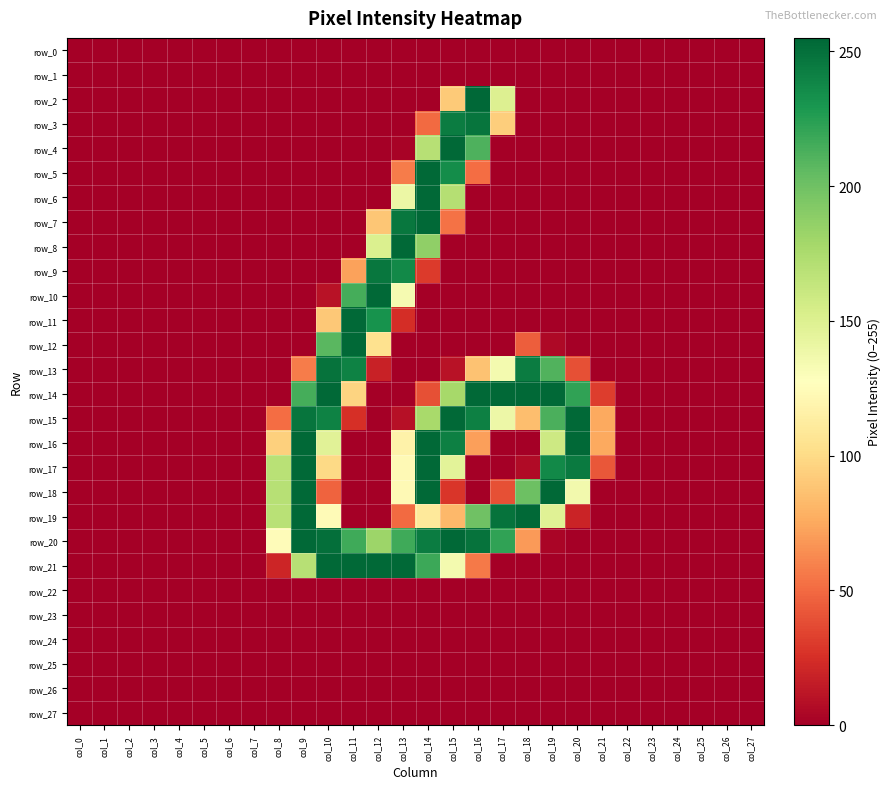

Where is row_20 nearest to the value 127?

col_8